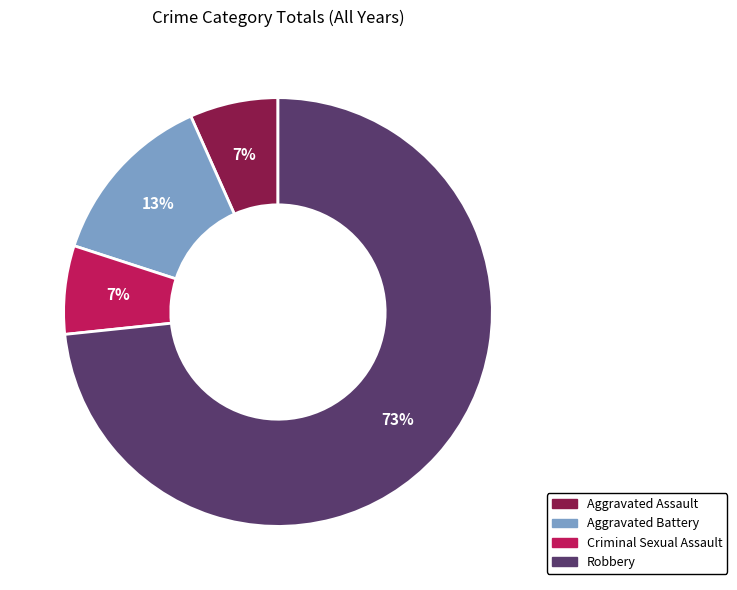

Approximately how many times larger is the value at Criminal Sexual Assault compared to Aggravated Battery?

0.5